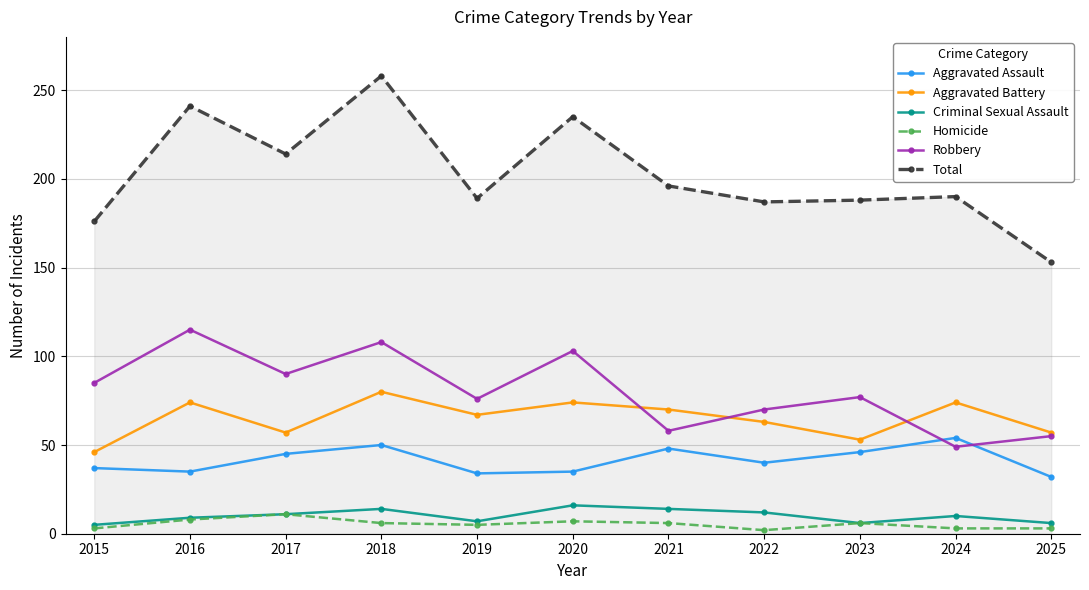

Count the number of categories in the chart.

11